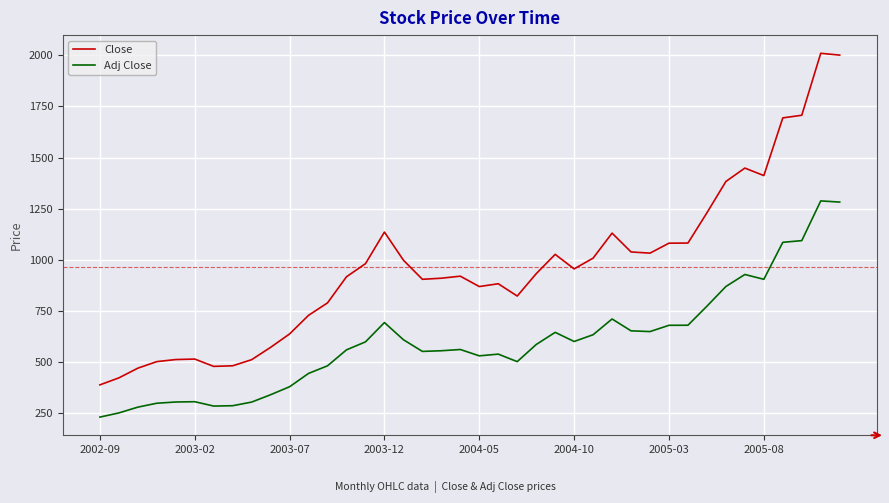

What is the difference between the maximum and minimum values in the Close series?

1620.3